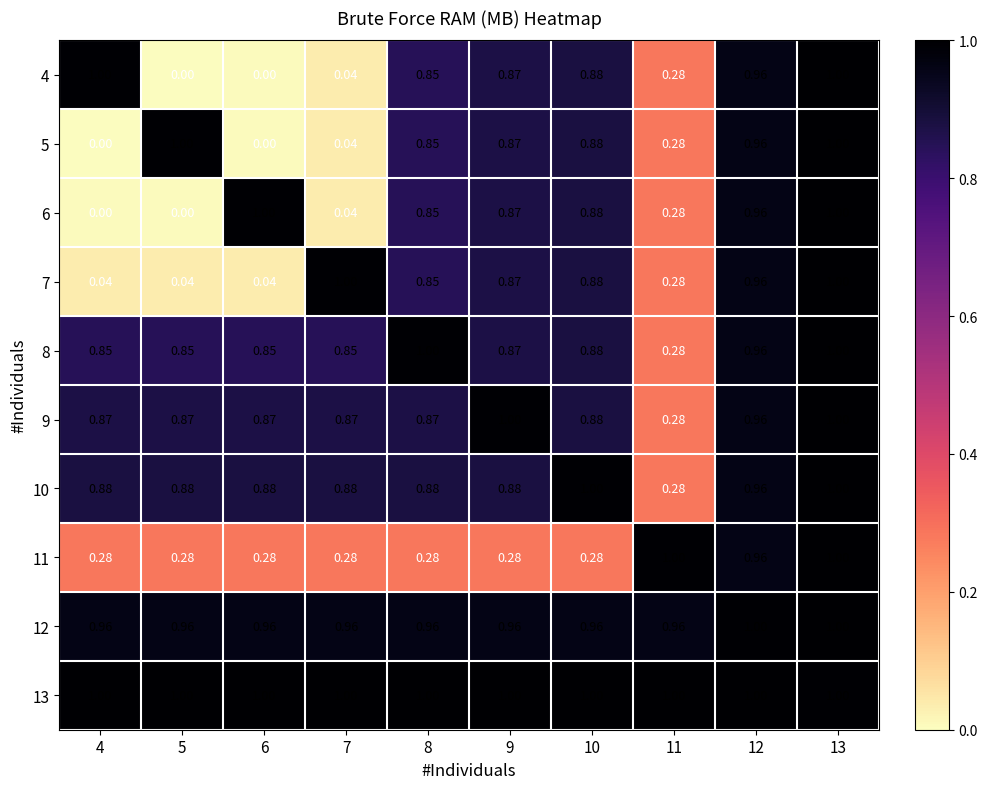

Is the value of 5 at 6 greater than the value of 8 at 9?

No